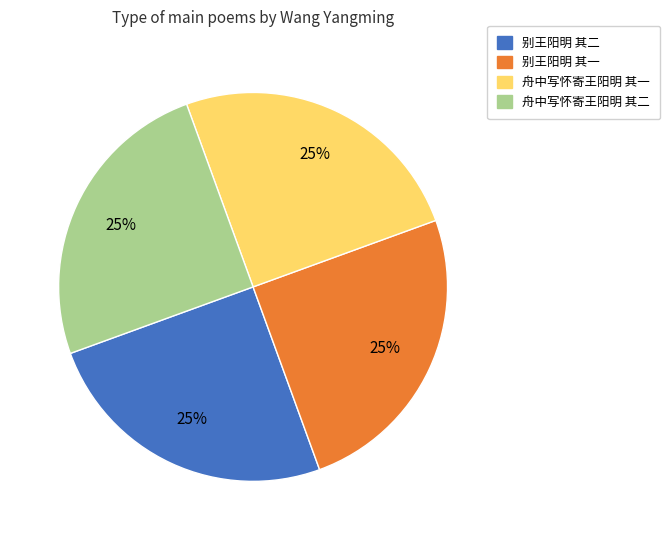

What is the ratio of the value at 别王阳明 其一 to the value at 舟中写怀寄王阳明 其二?

1.0